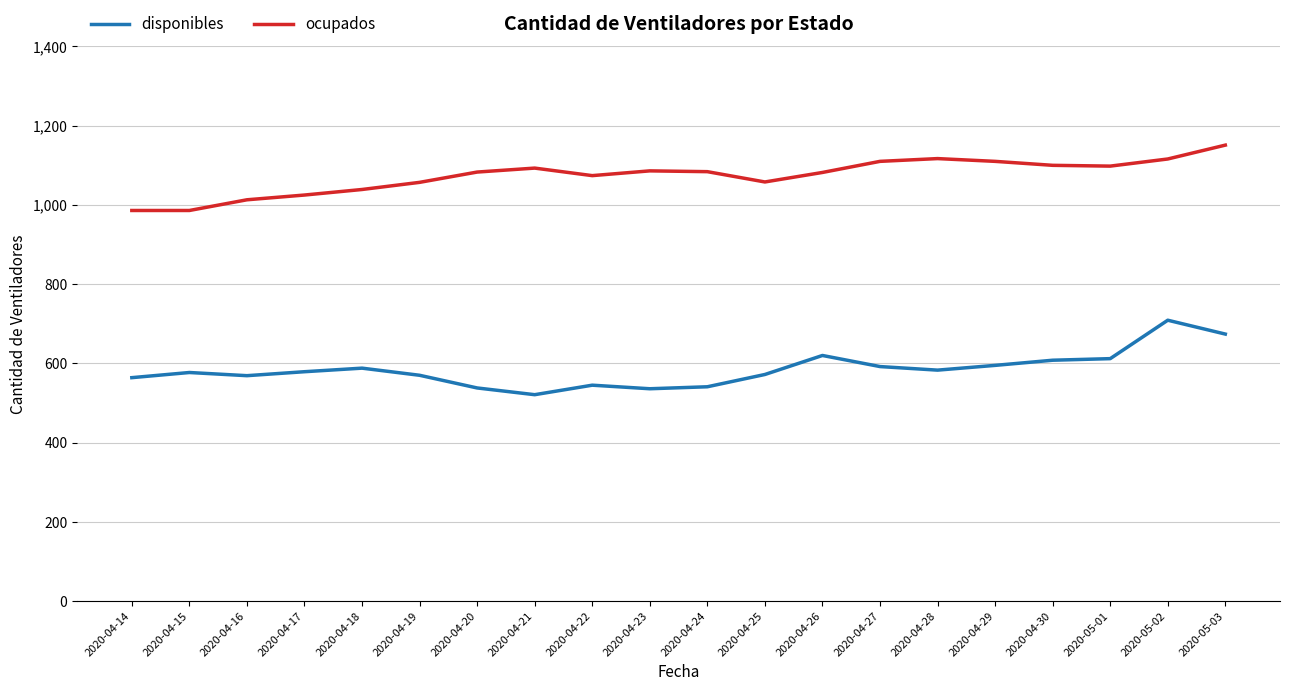

Which series has the largest total across all categories?

ocupados